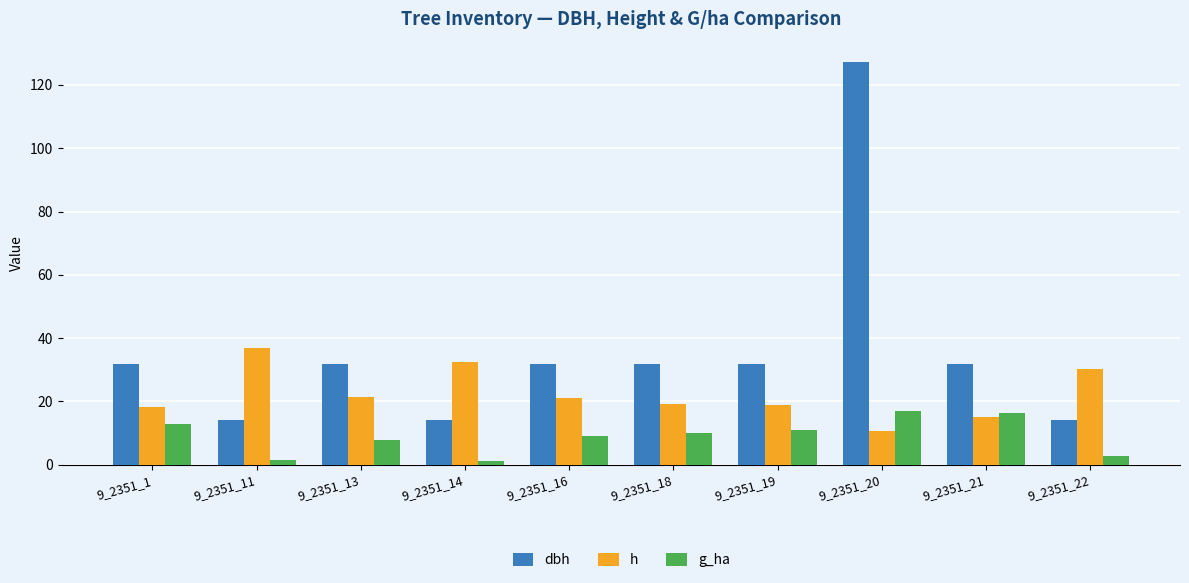

True or false: h has a value of 8.0 at 9_2351_18.

False